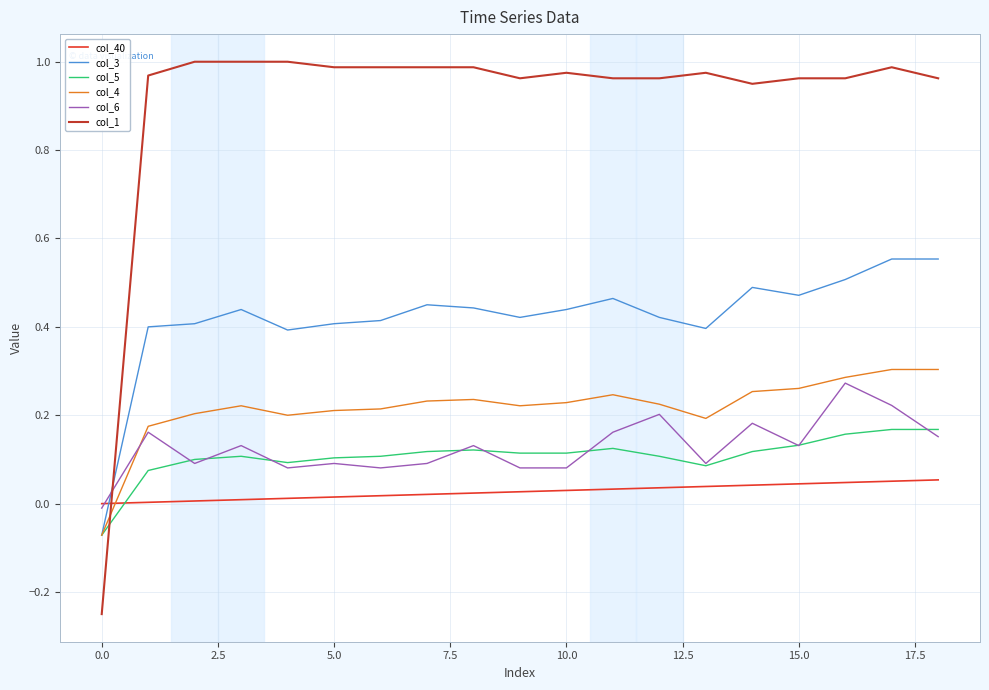

Which series has the largest total across all categories?

col_1